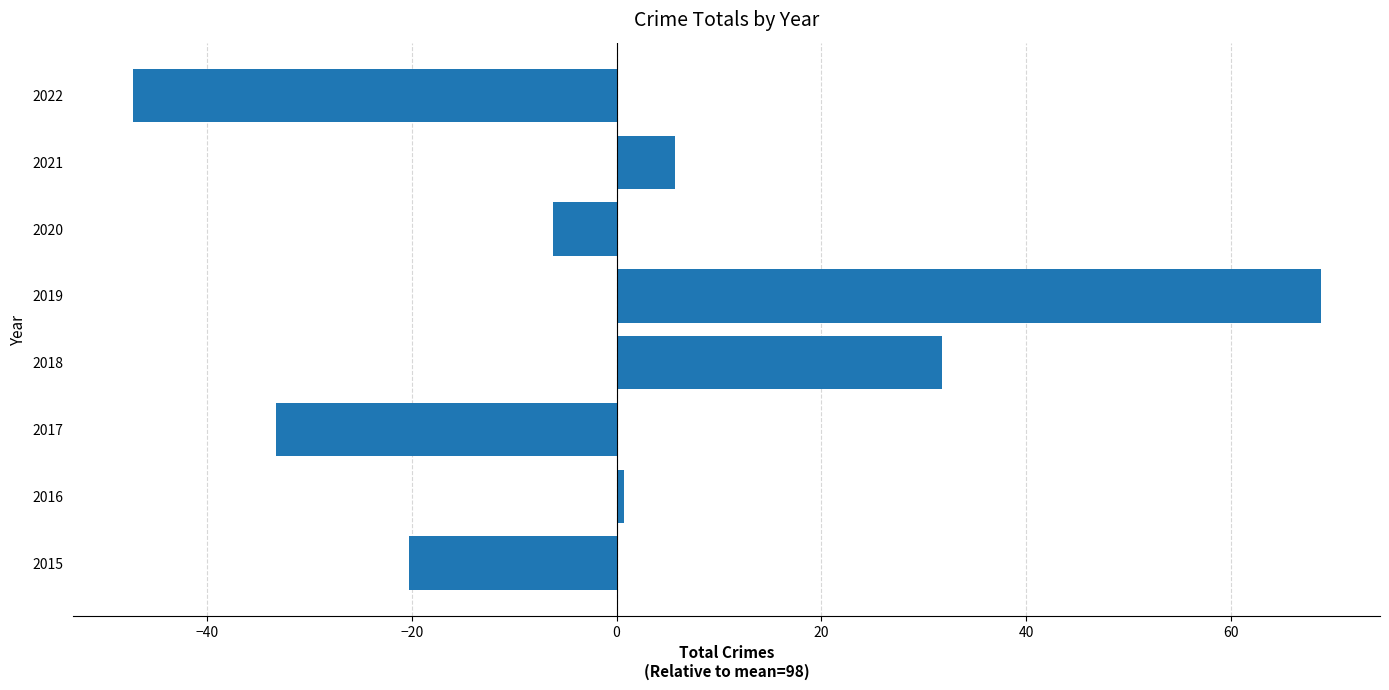

True or false: the data shows -13.6 at 2017.

False